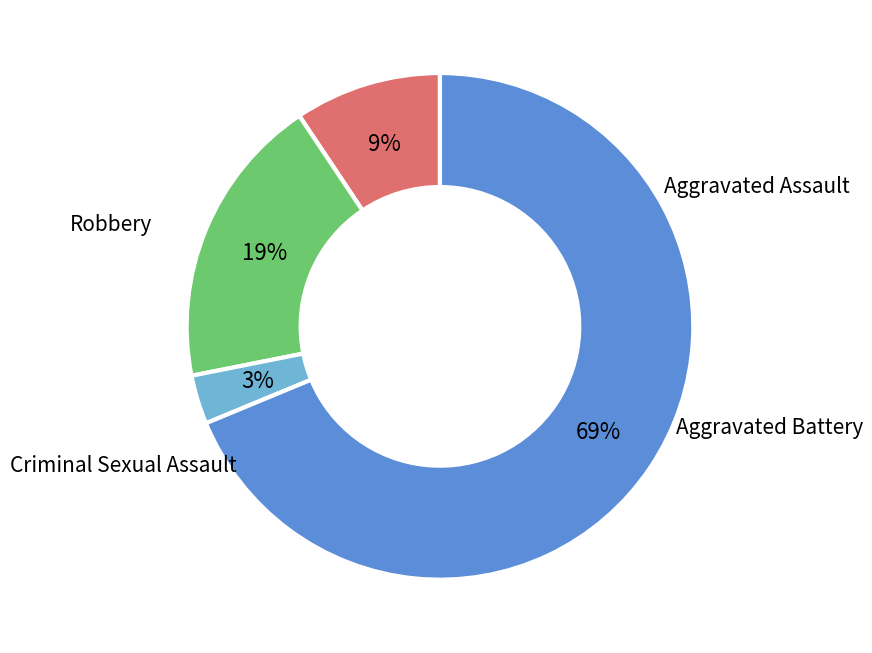

Is there a majority slice in this chart?

Yes